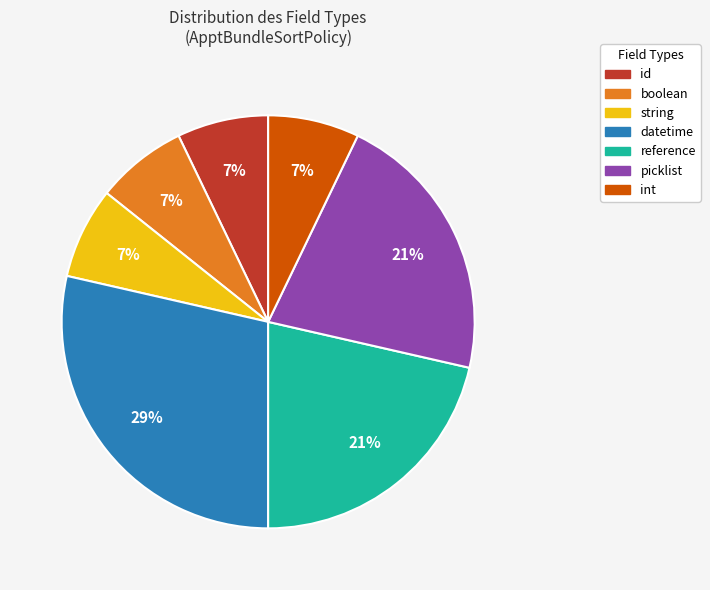

To the nearest percent, what is the average slice percentage?

14%